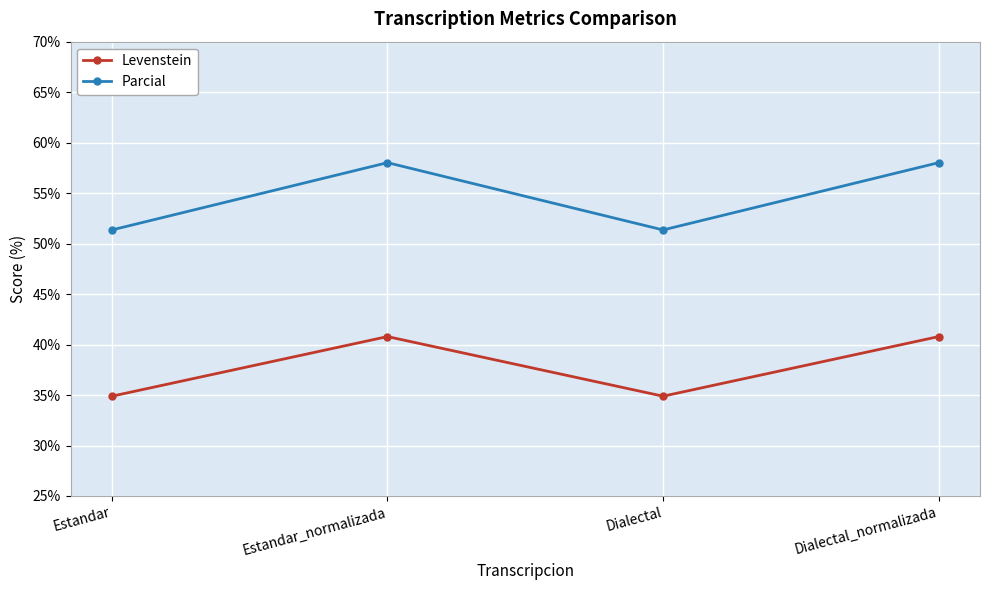

Between Estandar and Dialectal_normalizada, which series saw the biggest shift?

Parcial